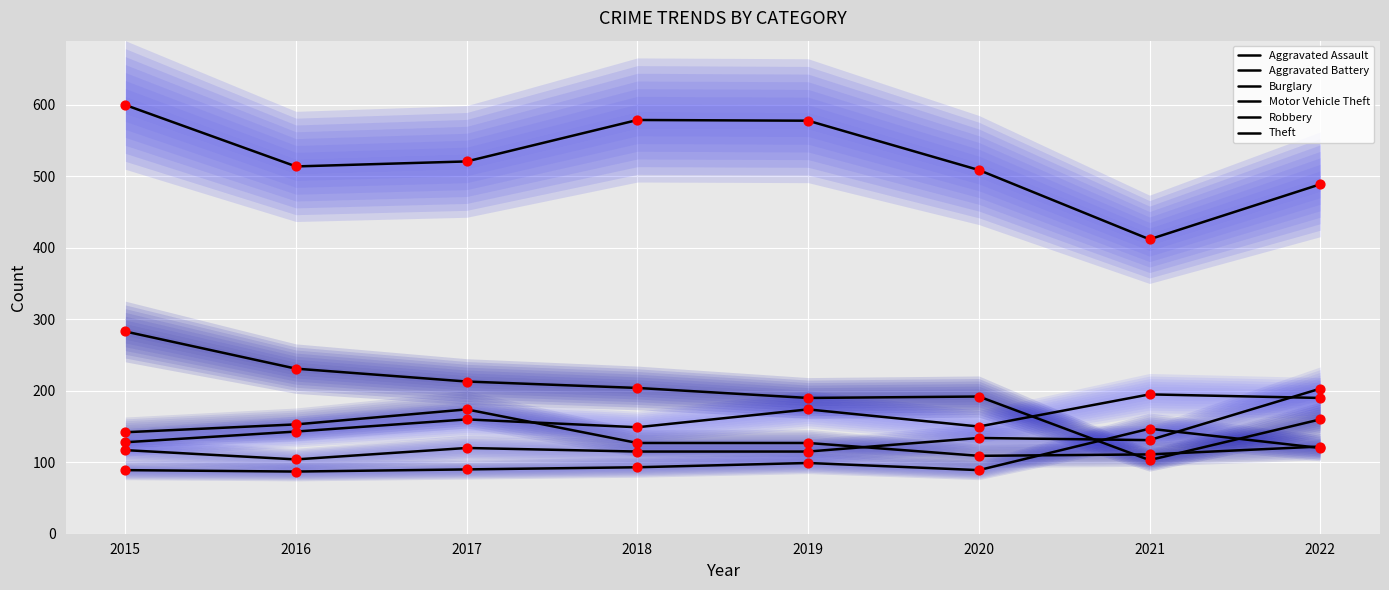

Which series contains the lowest Y value?

Aggravated Assault